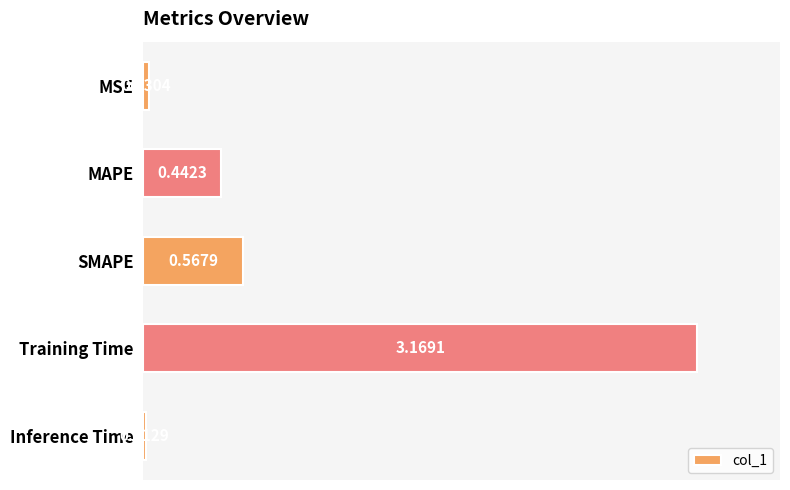

Where is the data nearest to the value 1?

SMAPE